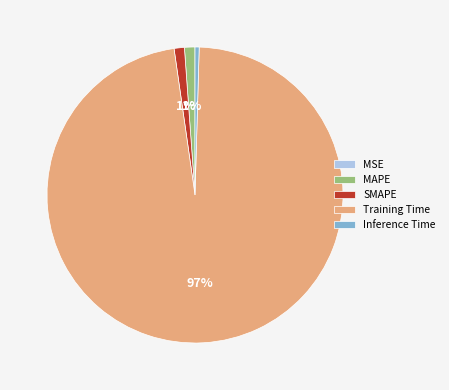

What percentage is the SMAPE slice, to the nearest percent?

1%